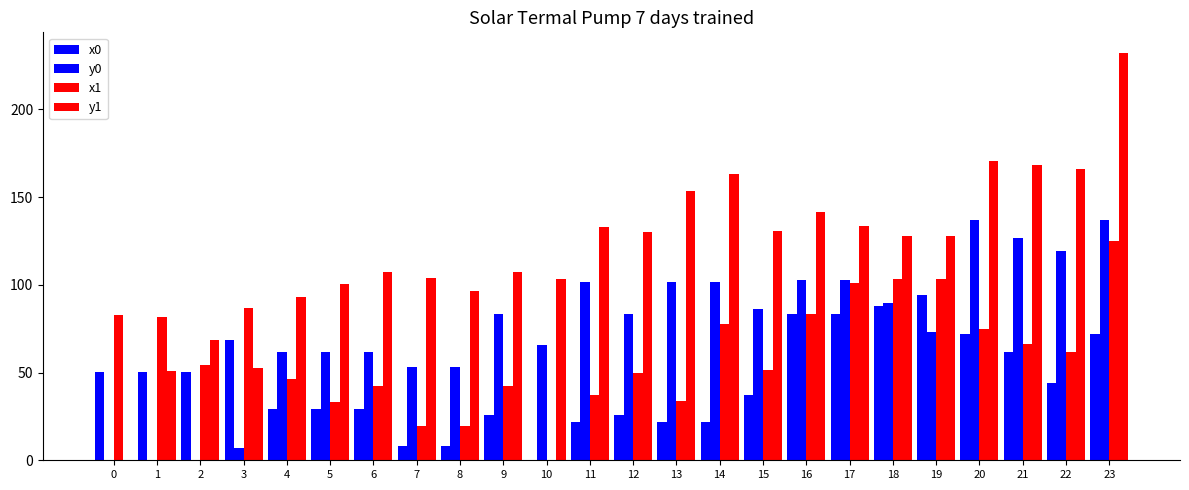

True or false: x1 has a value of 48.1 at 0.

False